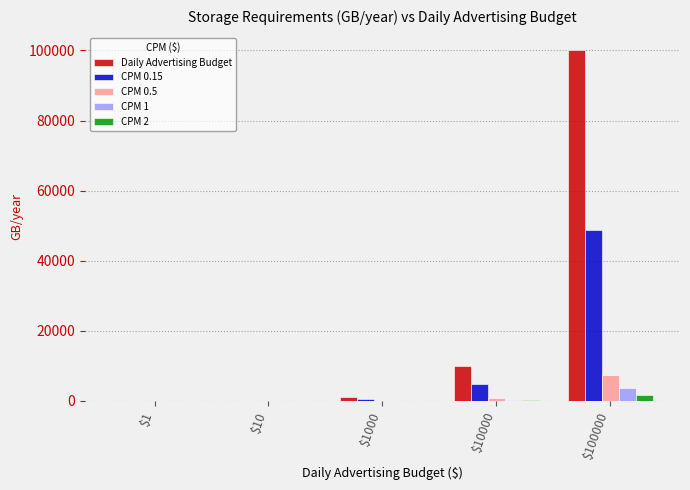

At which label does CPM 0.15 reach its peak?

$100000